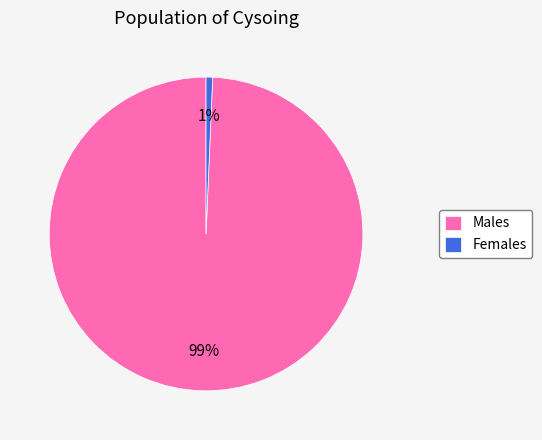

To the nearest percent, what is the combined percentage of Males and Females?

100%